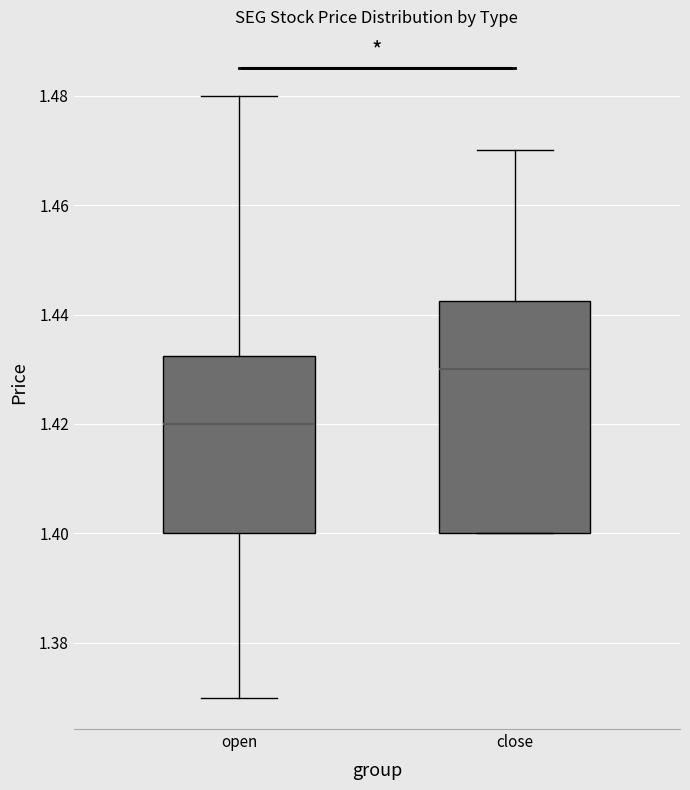

Reading left to right, read every box against the y-axis: the position of its median line, the range the box covers, and the ends of its whiskers. The values are not printed on the chart, so give them approximately, as read against the axis.

open: median 1.420, box 1.400 to 1.432, whiskers 1.370 to 1.480
close: median 1.430, box 1.400 to 1.442, whiskers 1.400 to 1.470